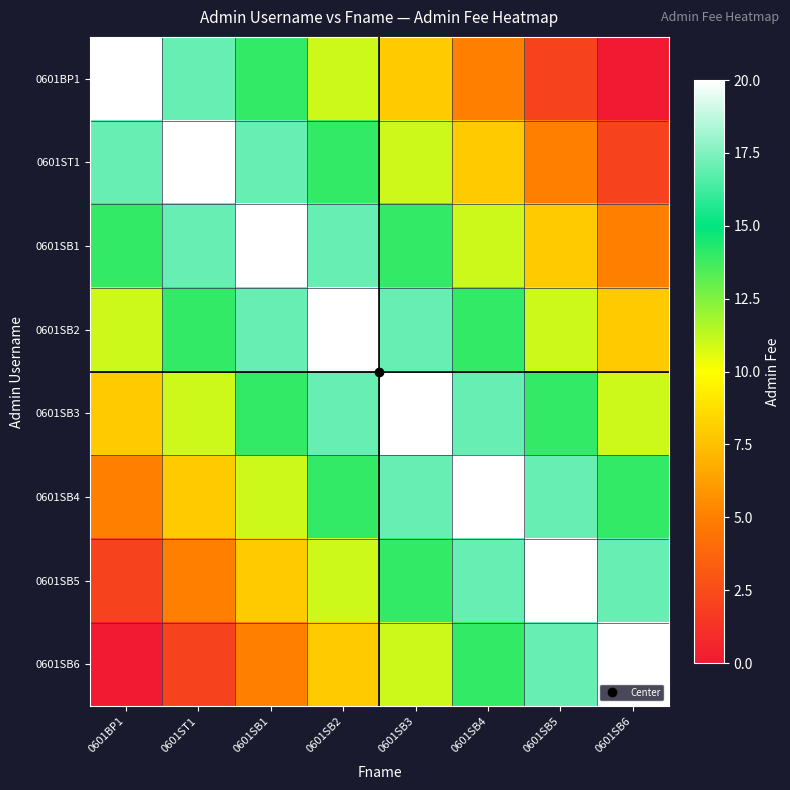

What is the maximum value shown in the chart?

20.0